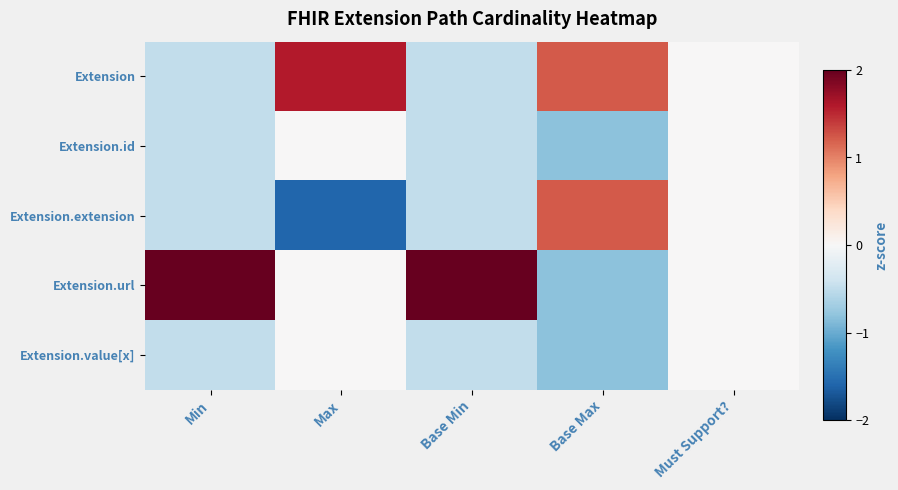

How many series are shown in this chart?

5